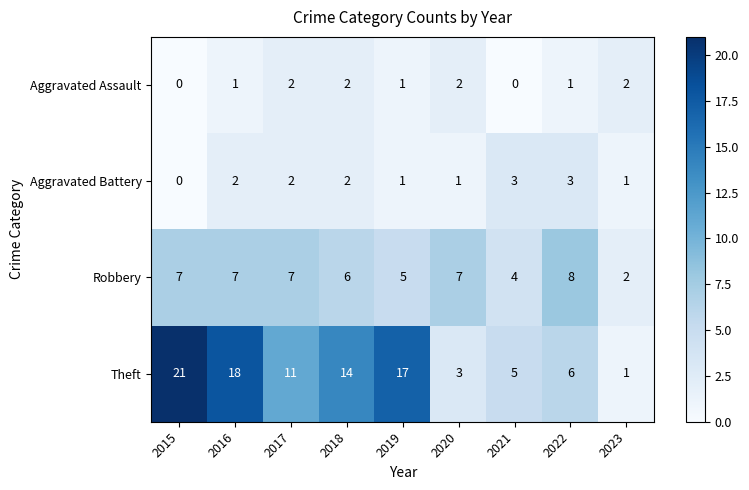

Which series has the largest range (max minus min)?

Theft